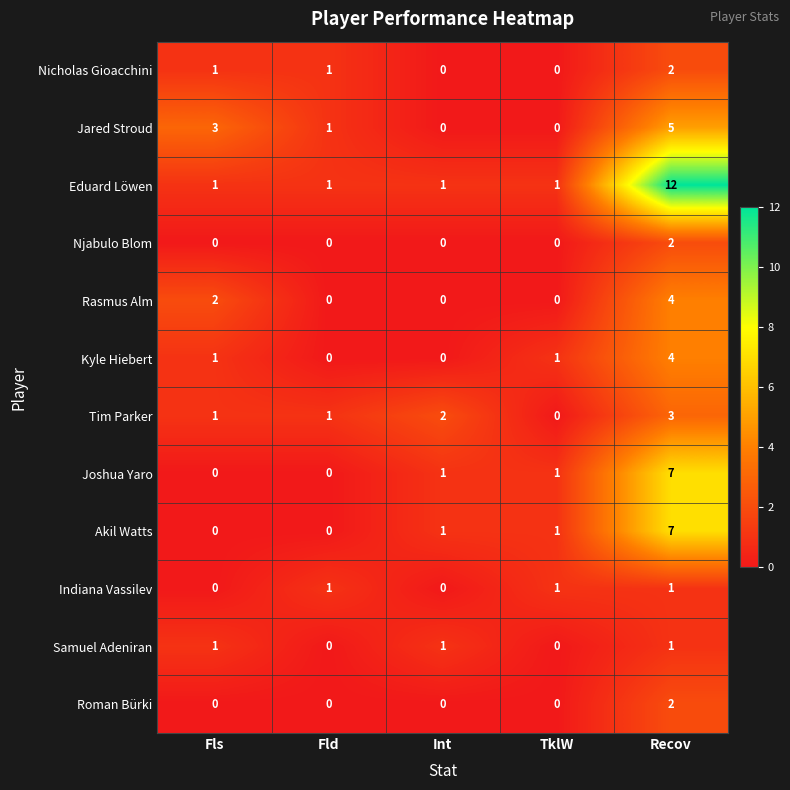

How many Roman Bürki values are between 0 and 1?

4